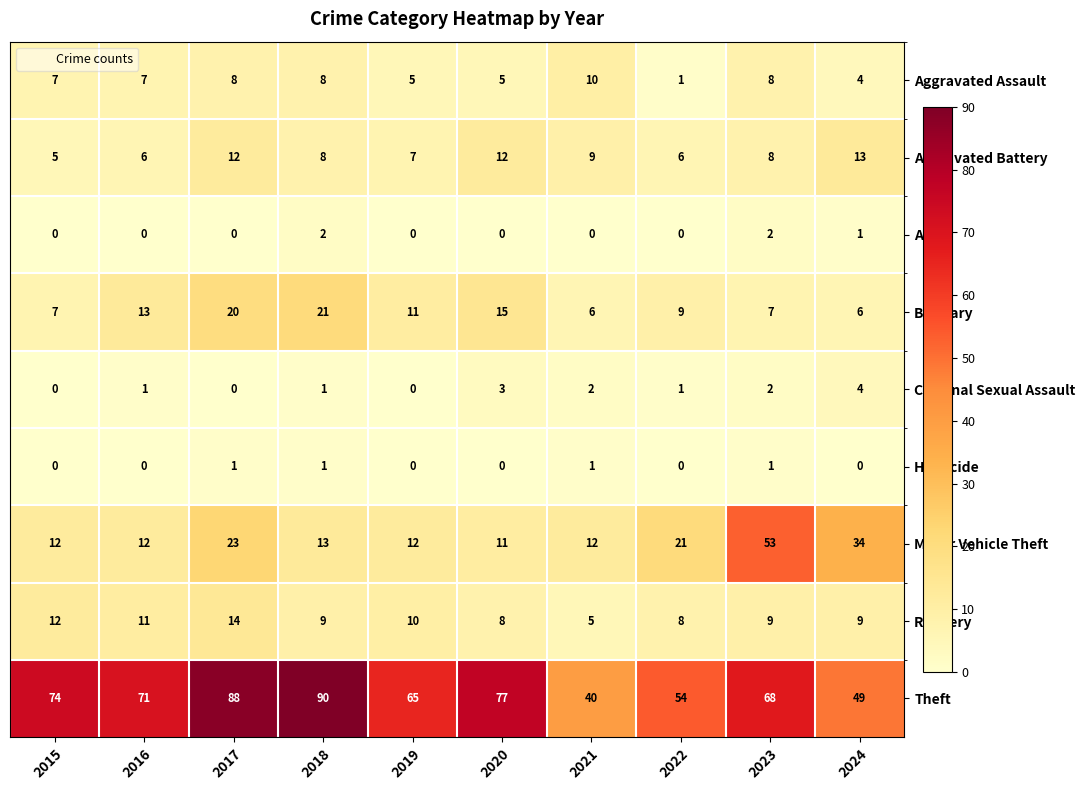

What is the maximum value shown in the chart?

90